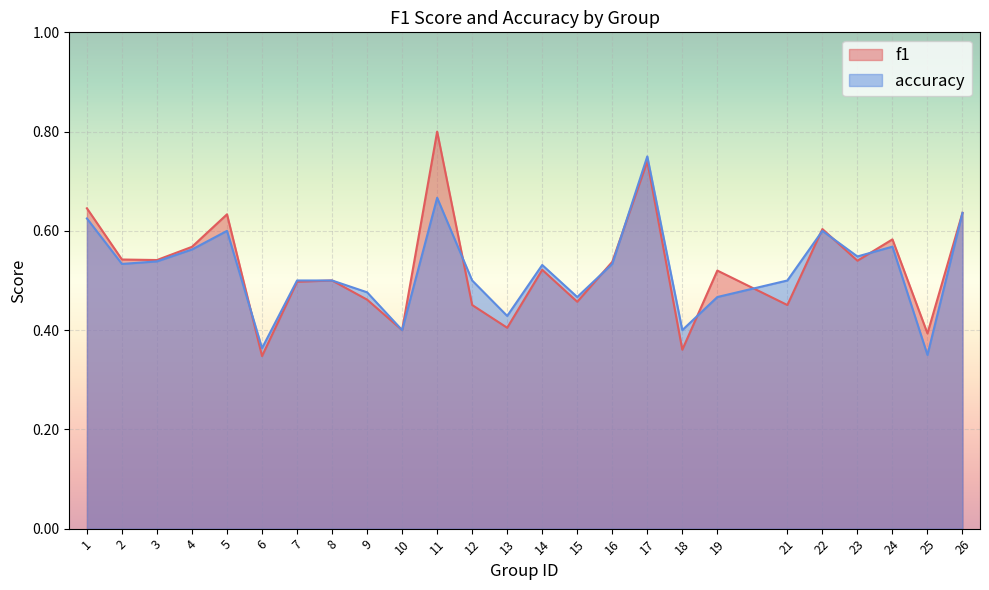

Reading left to right, extract all data points from this chart.

f1: 1=0.6	2=0.5	3=0.5	4=0.6	5=0.6	6=0.3	7=0.5	8=0.5	9=0.5	10=0.4	11=0.8	12=0.5	13=0.4	14=0.5	15=0.5	16=0.5	17=0.7	18=0.4	19=0.5	21=0.5	22=0.6	23=0.5	24=0.6	25=0.4	26=0.6
accuracy: 1=0.6	2=0.5	3=0.5	4=0.6	5=0.6	6=0.4	7=0.5	8=0.5	9=0.5	10=0.4	11=0.7	12=0.5	13=0.4	14=0.5	15=0.5	16=0.5	17=0.8	18=0.4	19=0.5	21=0.5	22=0.6	23=0.5	24=0.6	25=0.3	26=0.6